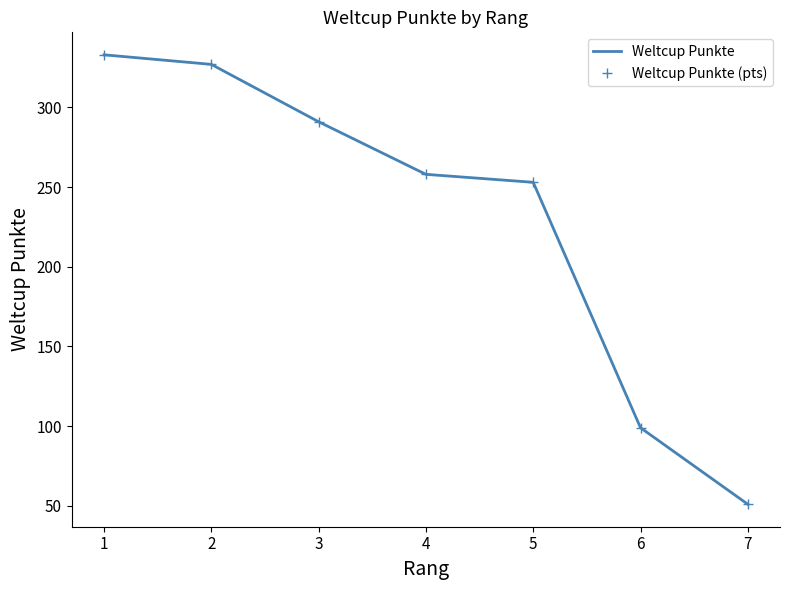

True or false: Weltcup Punkte and Weltcup Punkte (pts) cross at least once.

False